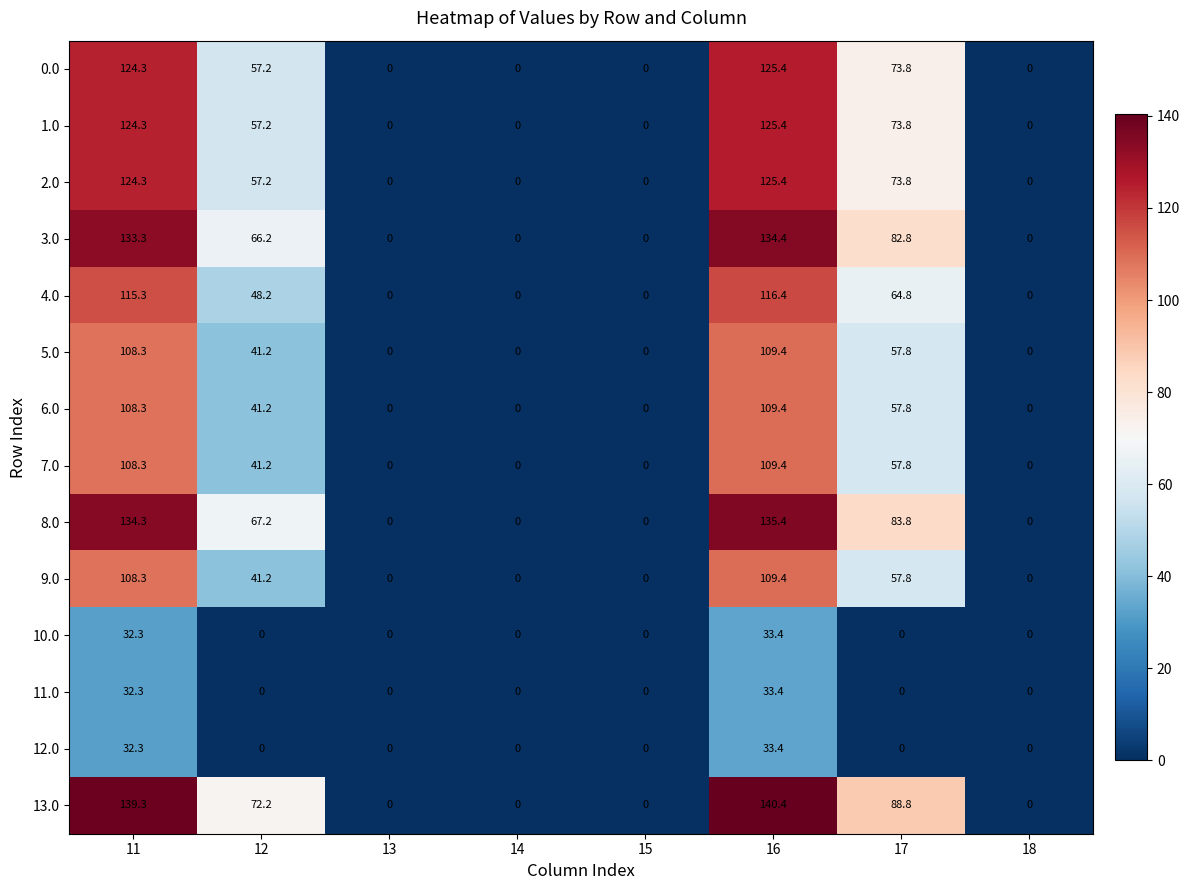

At which label does 4.0 reach its peak?

16